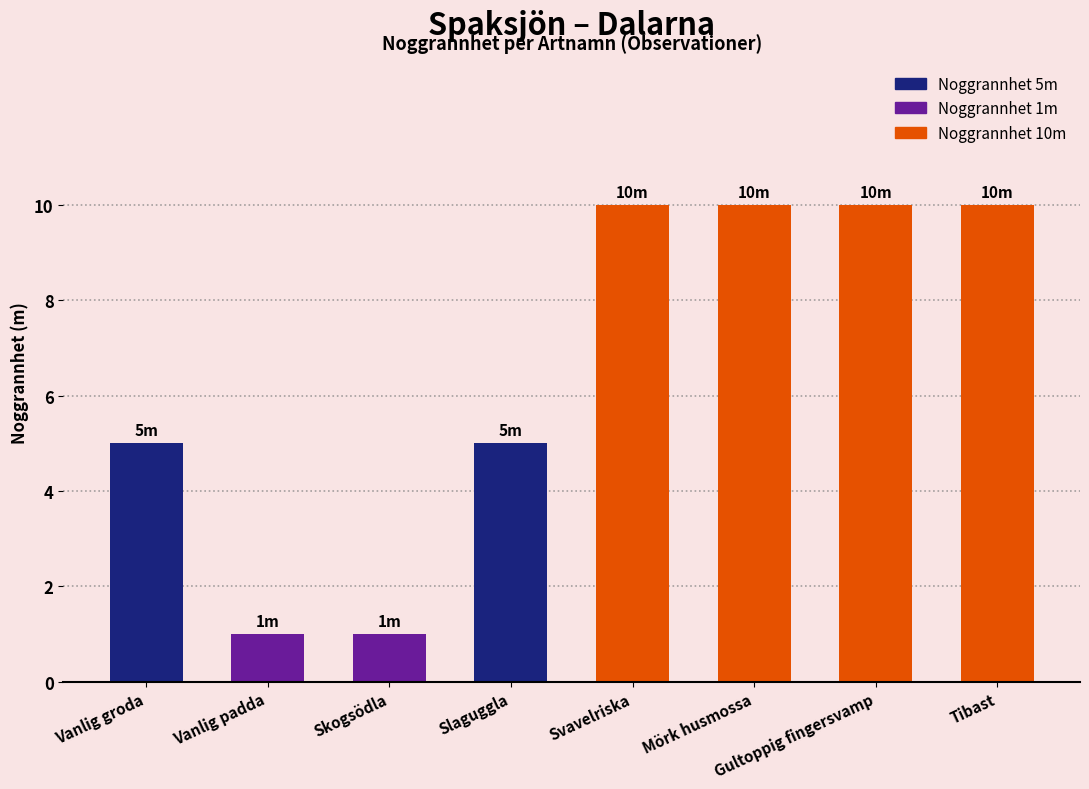

The value at Tibast is 10. True or false?

True